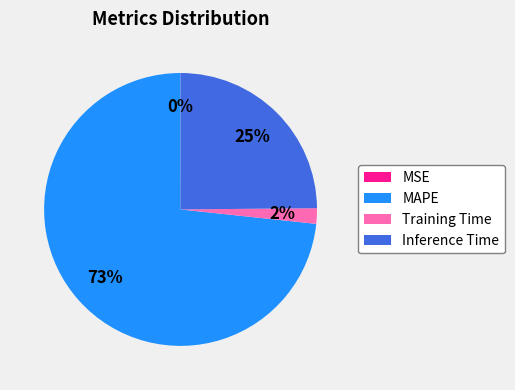

Which category has the biggest portion of the pie?

MAPE